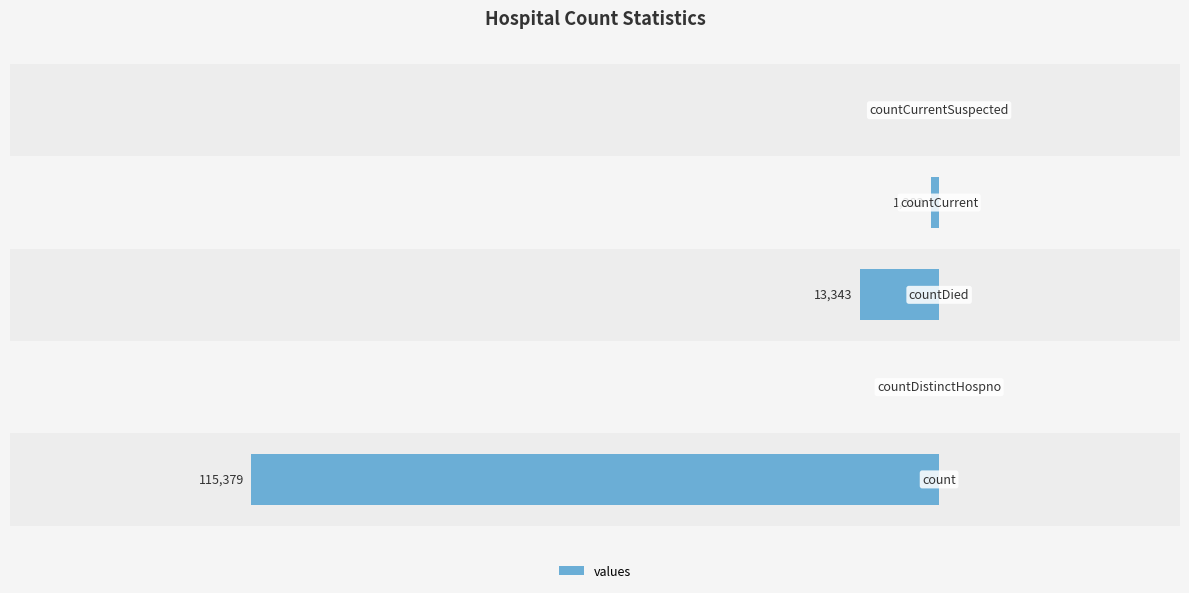

What is the minimum value shown in the chart?

-115379